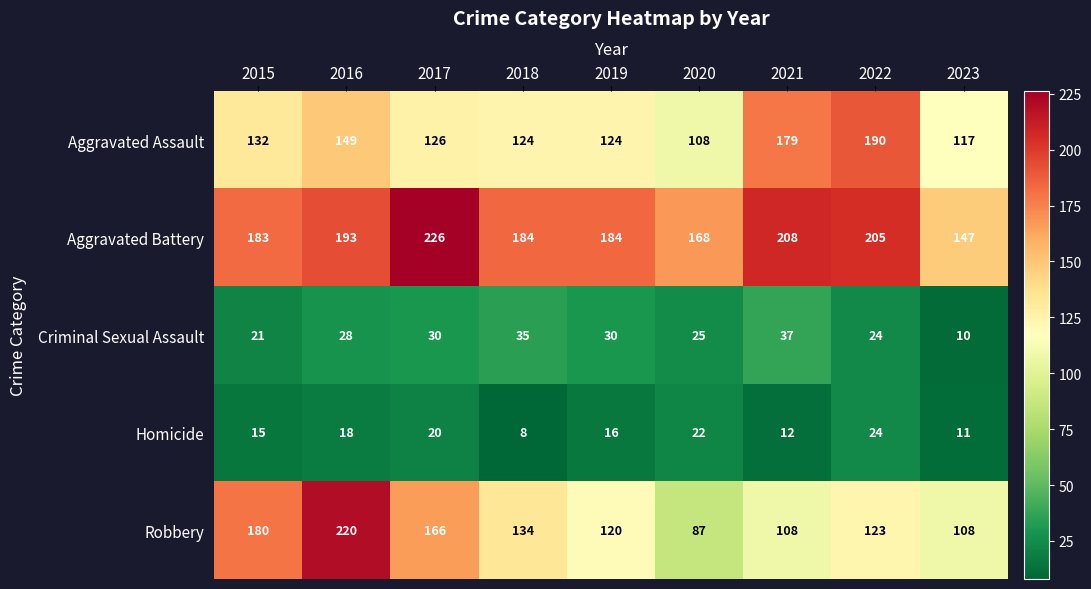

What is the sum of all Aggravated Assault values?

1249